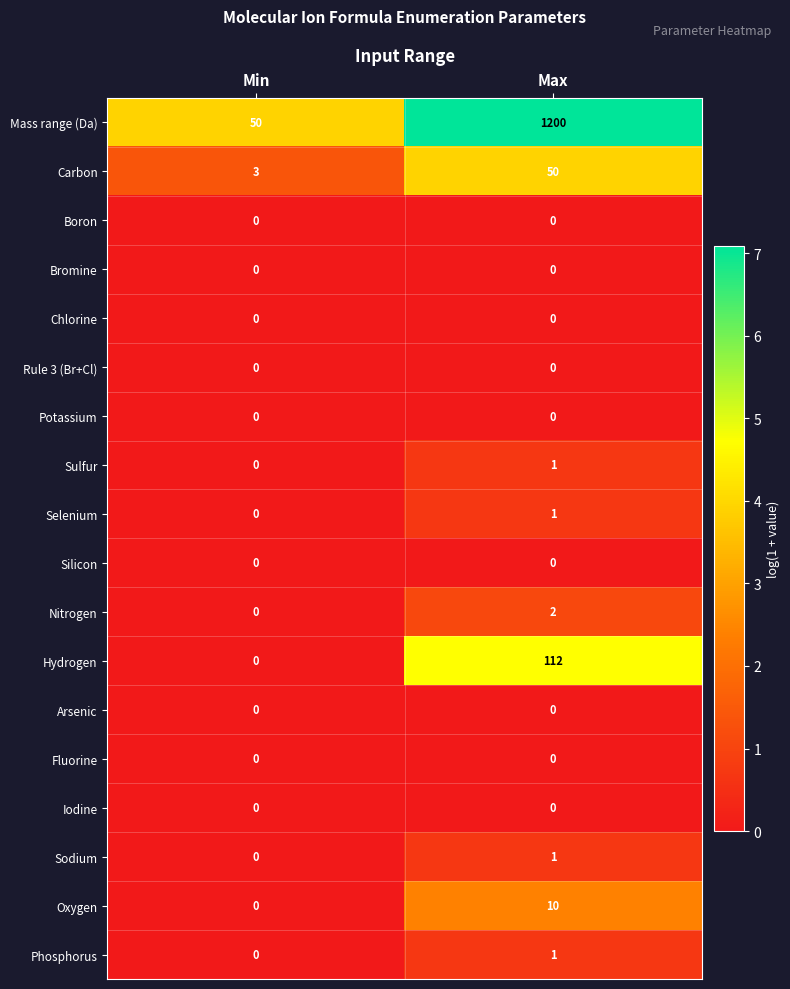

The Iodine series shows 0 at Max. True or false?

True